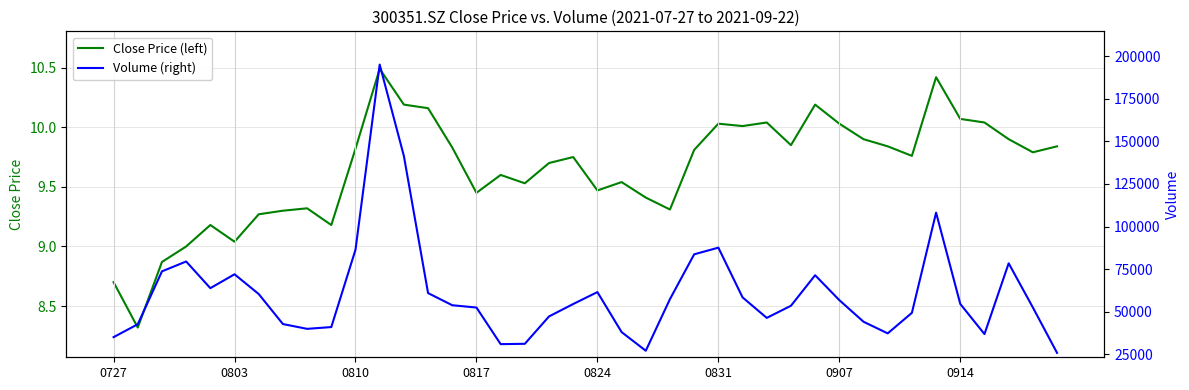

Is the value of close at 0817 greater than the value of vol at 30?

No